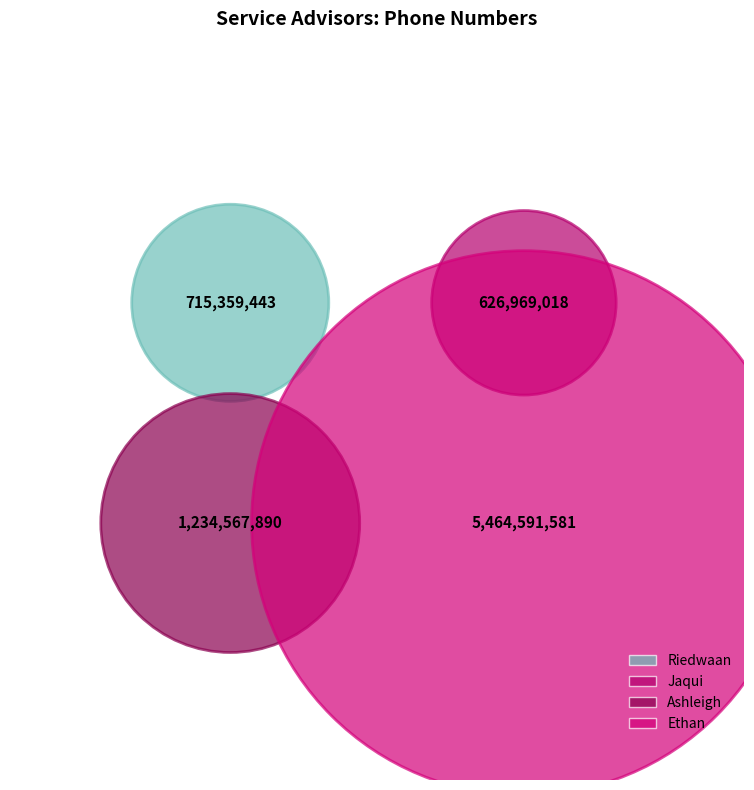

To the nearest percent, what percentage of the pie is Jaqui?

8%